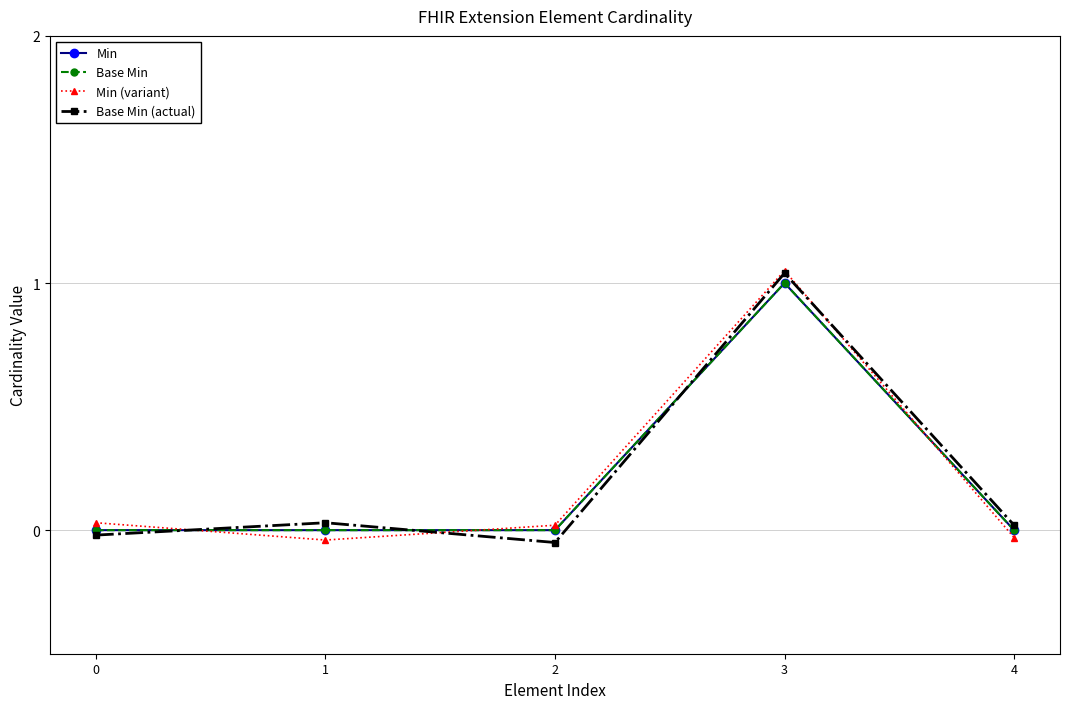

Does the chart have visible grid lines?

Yes